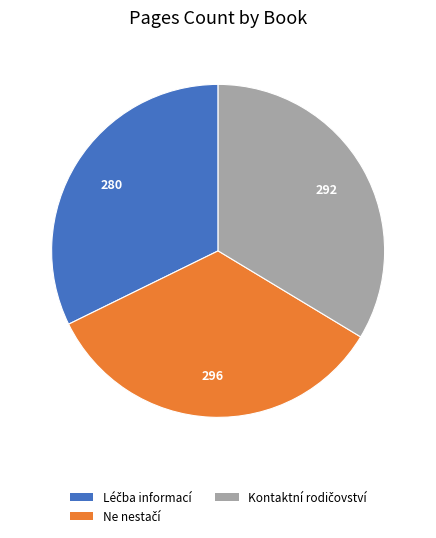

Does any single category account for the majority?

No